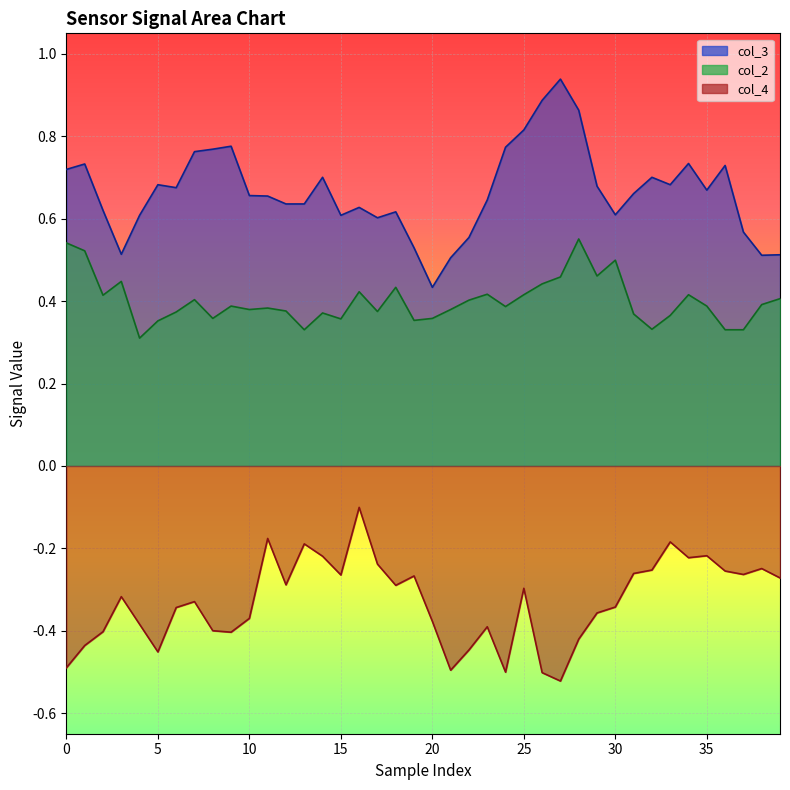

What is the difference between the highest and lowest values at 33?

0.9